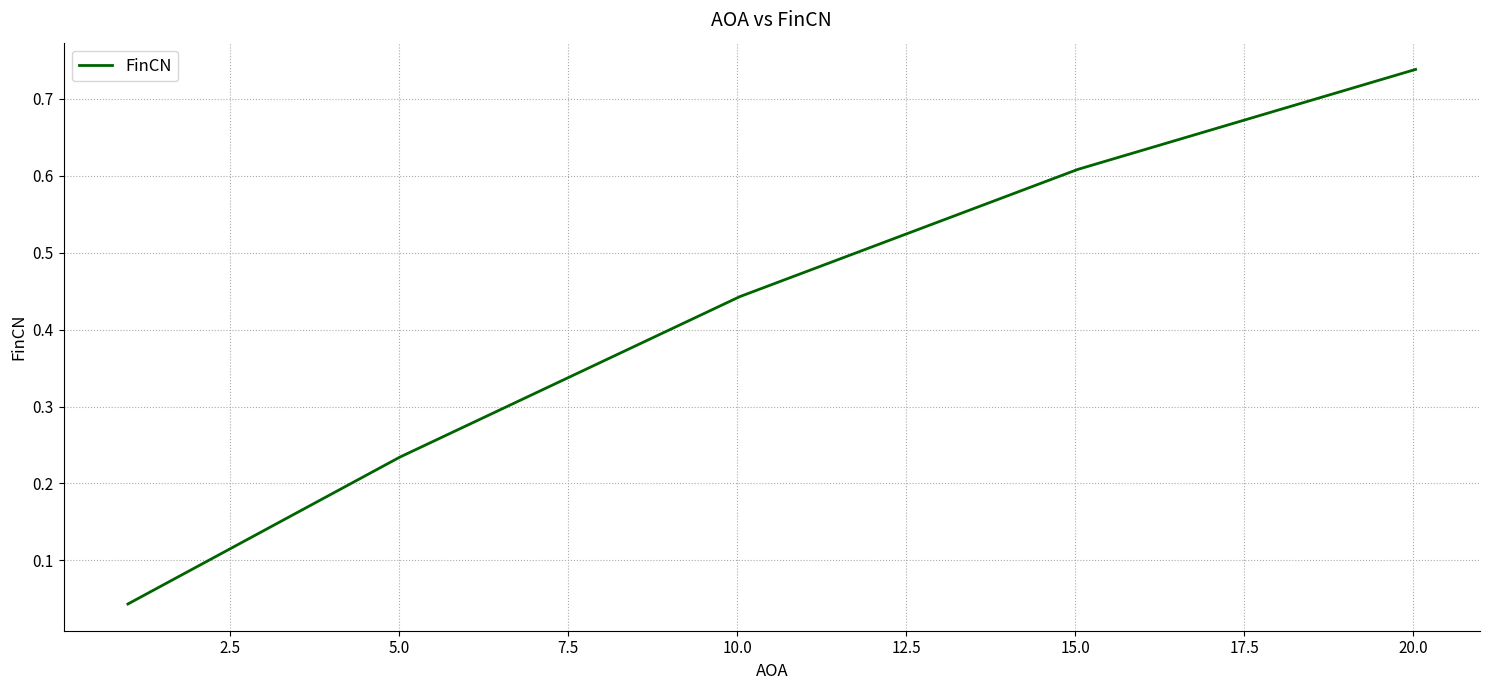

True or false: there are more than 1 points higher than both neighbors.

False